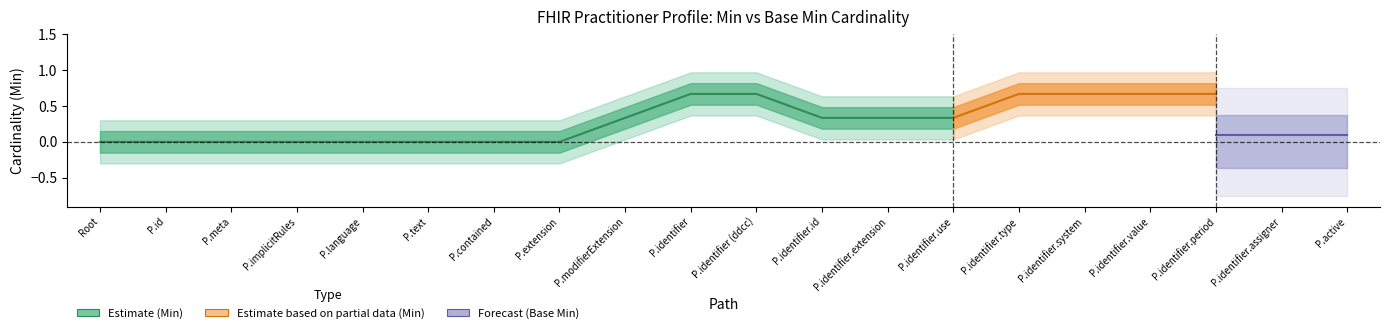

True or false: Base Min has more than 1 points higher than both neighbors.

False